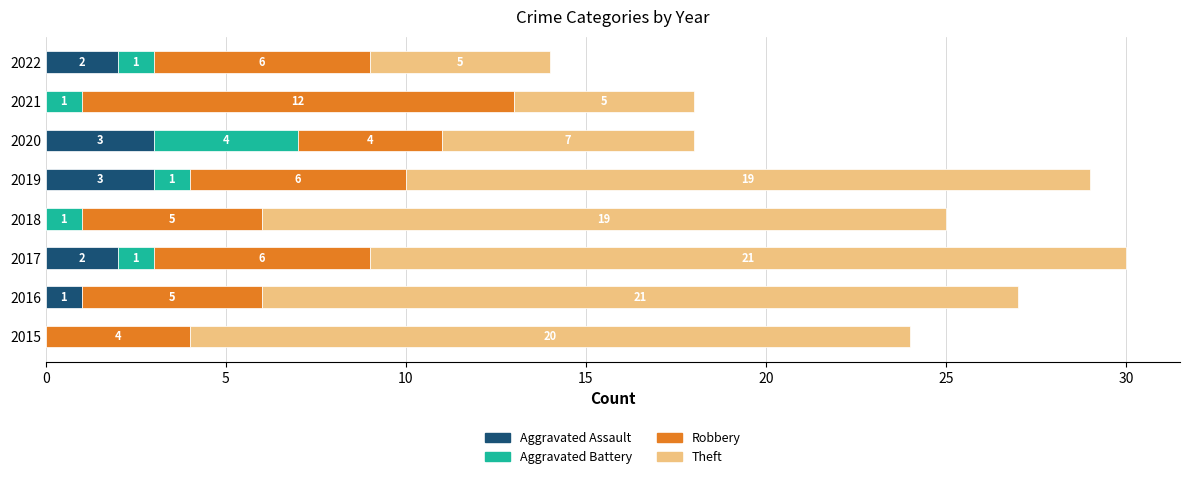

What is the total value across all series at 2022?

14